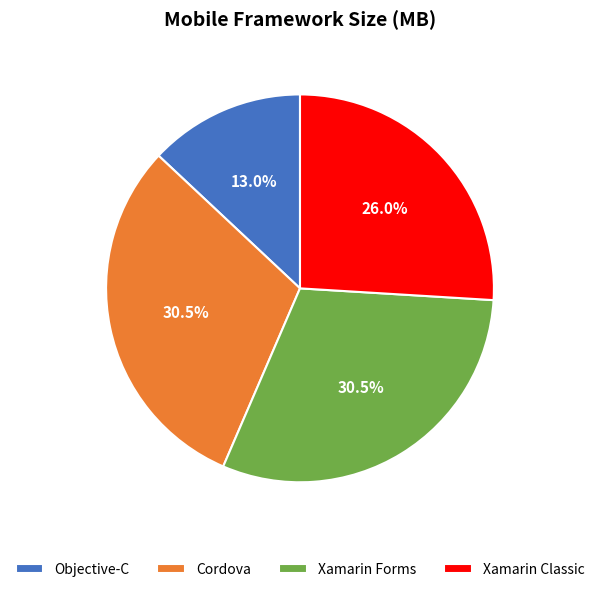

Is Objective-C the majority of the pie?

No